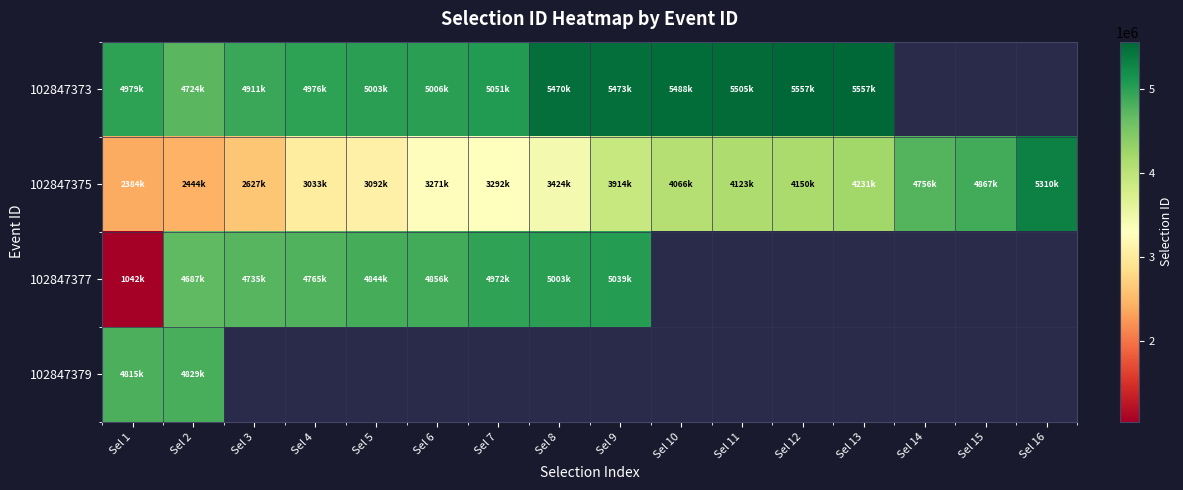

What is the sum of all 102847375 values?

58992964.0